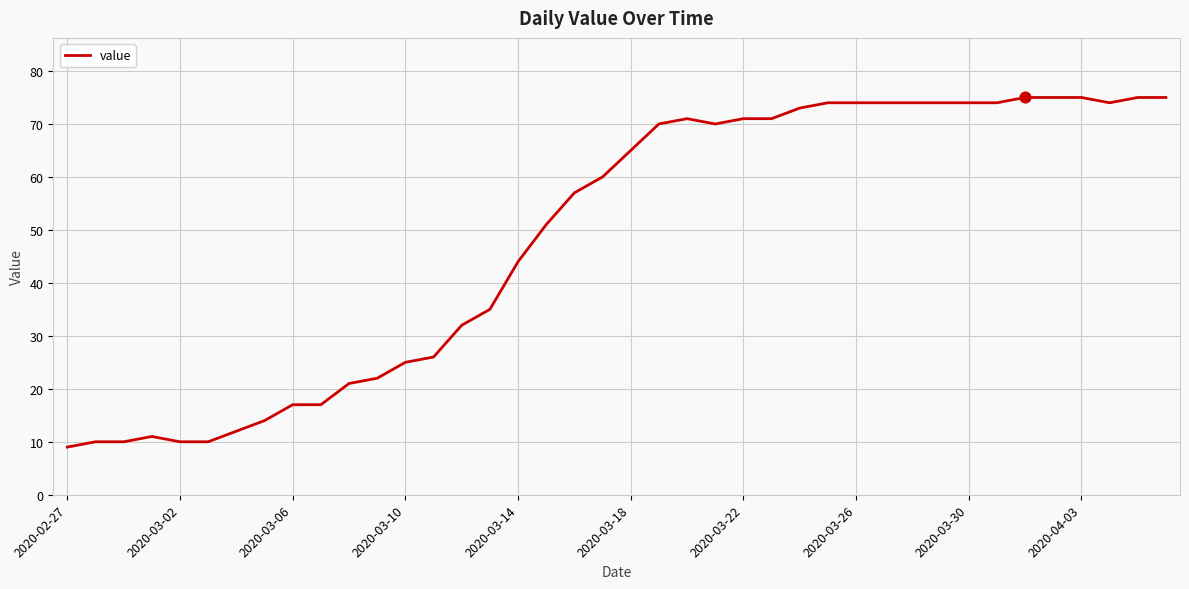

What is the difference between the maximum and minimum values?

66